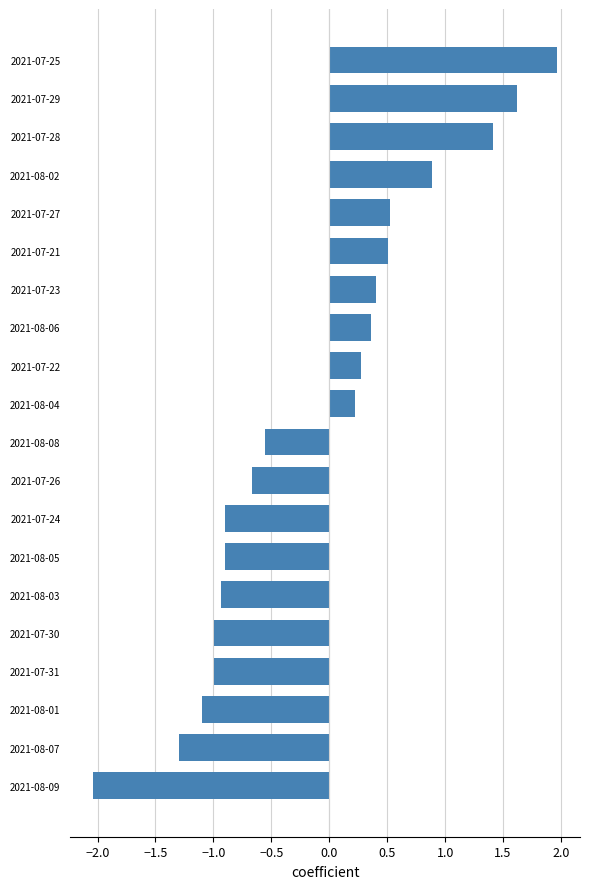

What is the difference between the maximum and second lowest values?

3.3